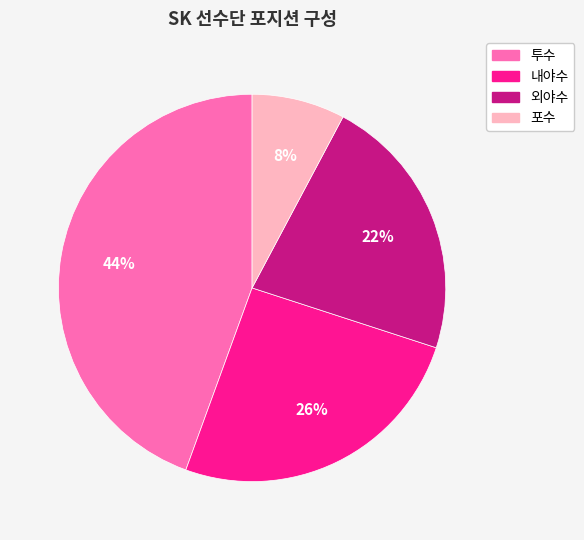

To the nearest percent, what is the average slice percentage?

25%